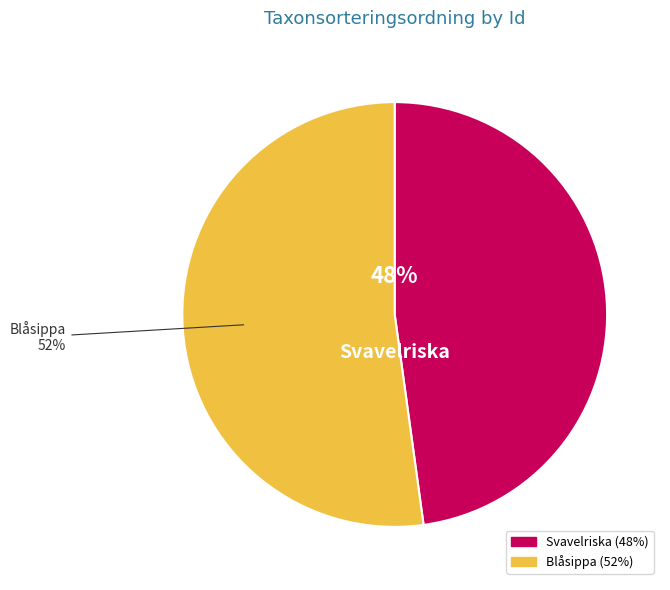

Does any single category account for the majority?

Yes